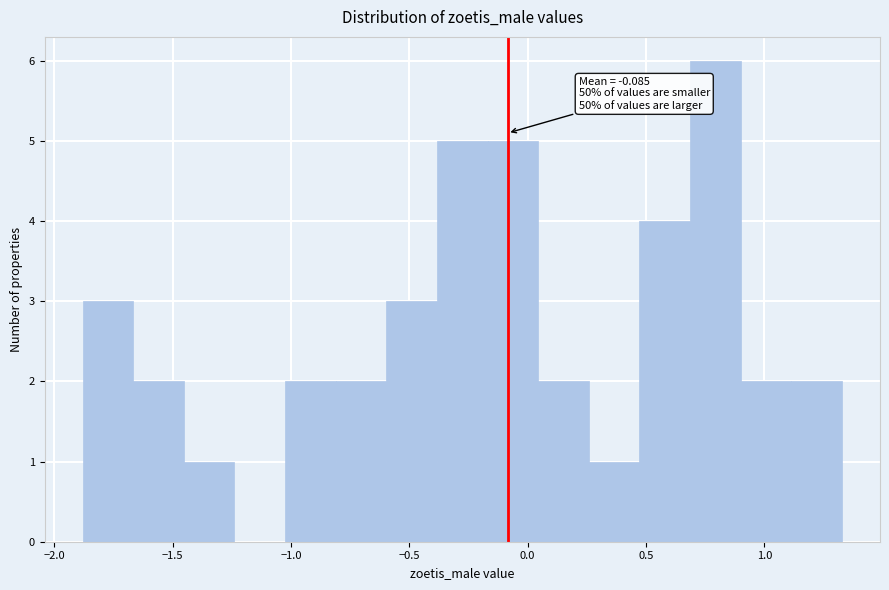

Over which range of the x-axis is the bar tallest?

0.70 to 0.90